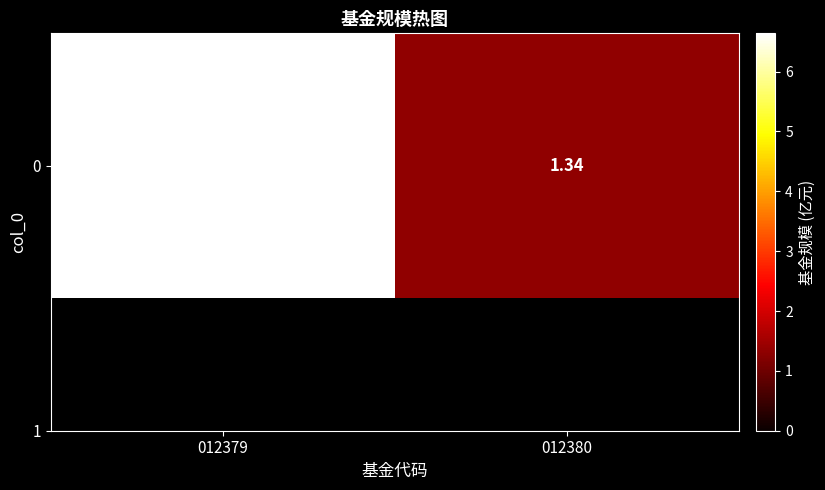

Between 012380 and 012379, which is larger?

012379